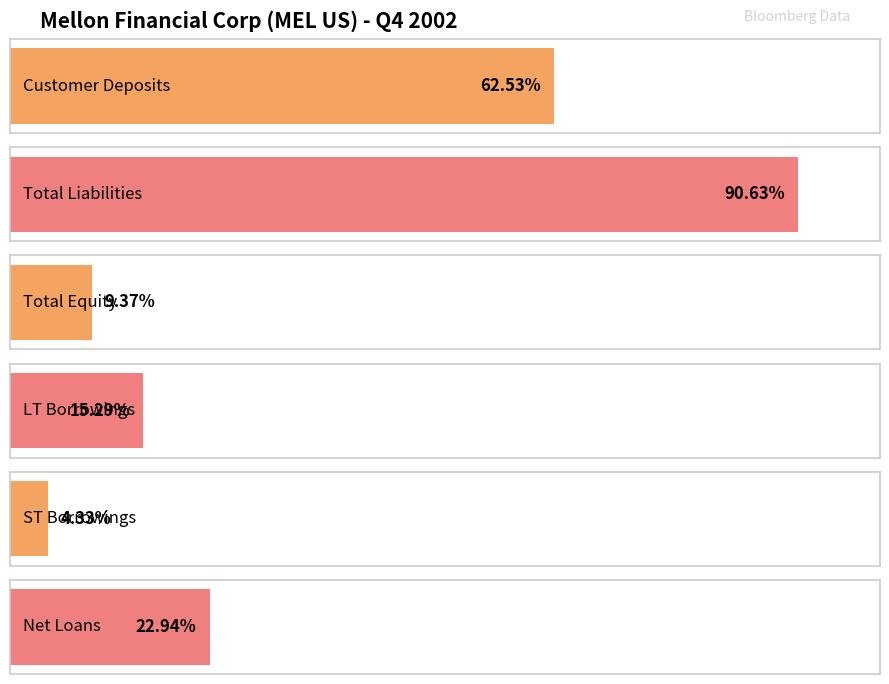

The Customer Deposits series shows 9589 at Q1 1997. True or false?

False